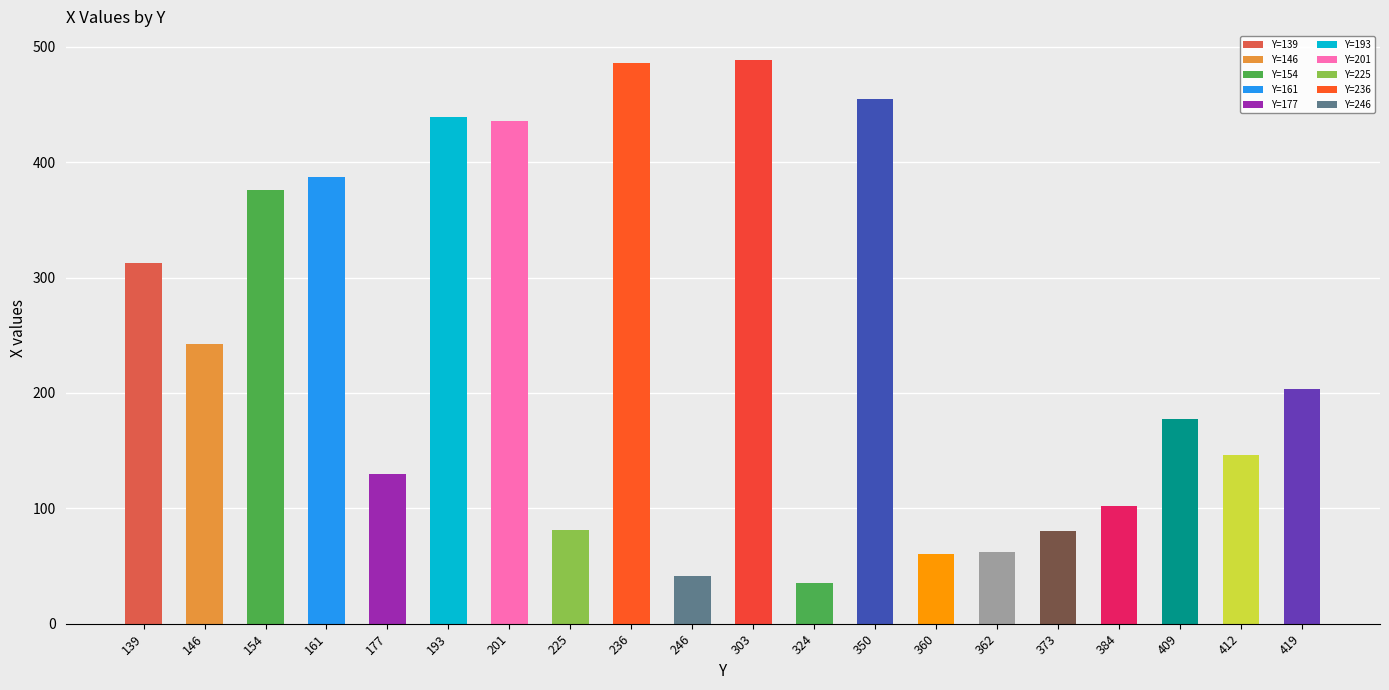

What is the sum of all values?

4740